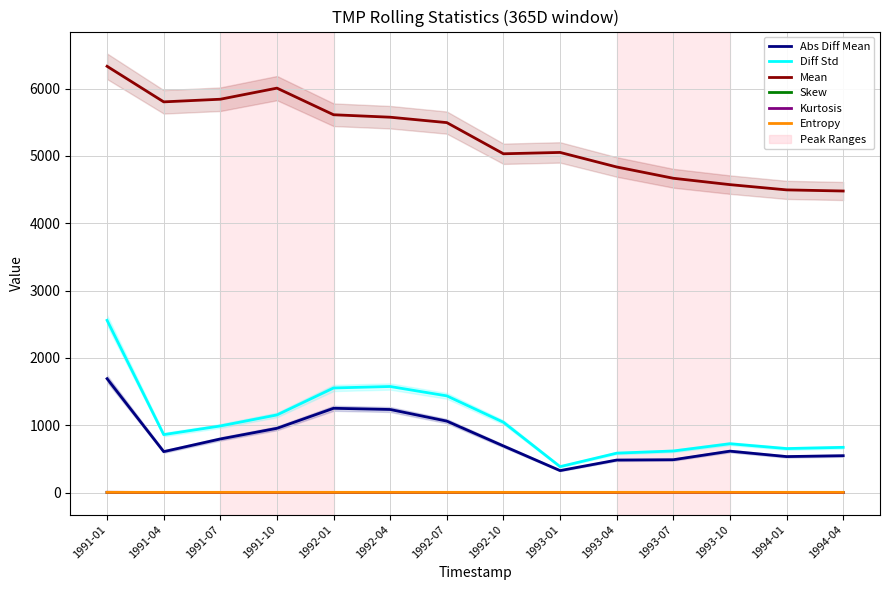

Rank the categories by Mean value from lowest to highest.

1994-04, 1994-01, 1993-10, 1993-07, 1993-04, 1992-10, 1993-01, 1992-07, 1992-04, 1992-01, 1991-04, 1991-07, 1991-10, 1991-01